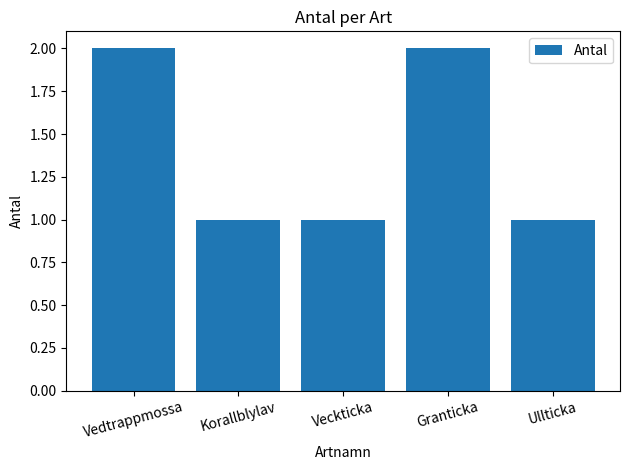

What is the change in value from Vedtrappmossa to Korallblylav?

-1